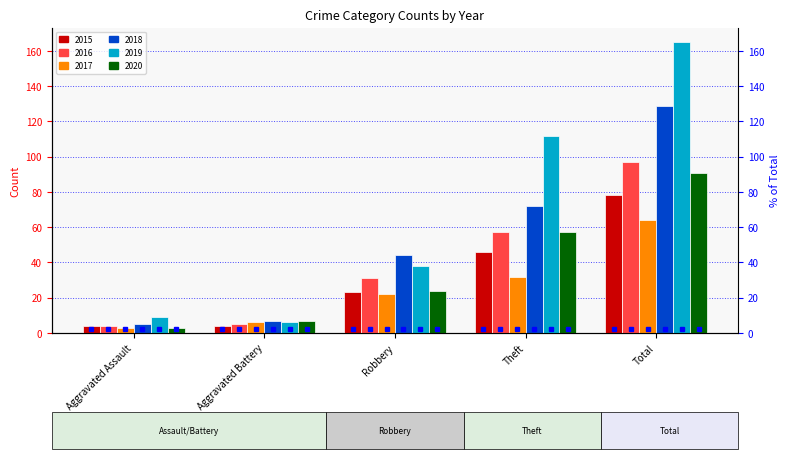

What is the total value across all series at Theft?

376